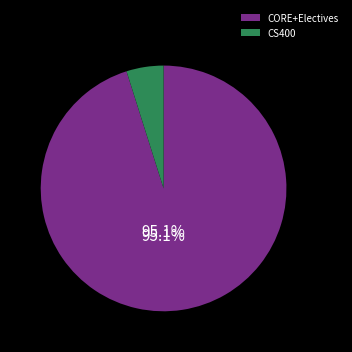

Count the number of slices in the pie.

2